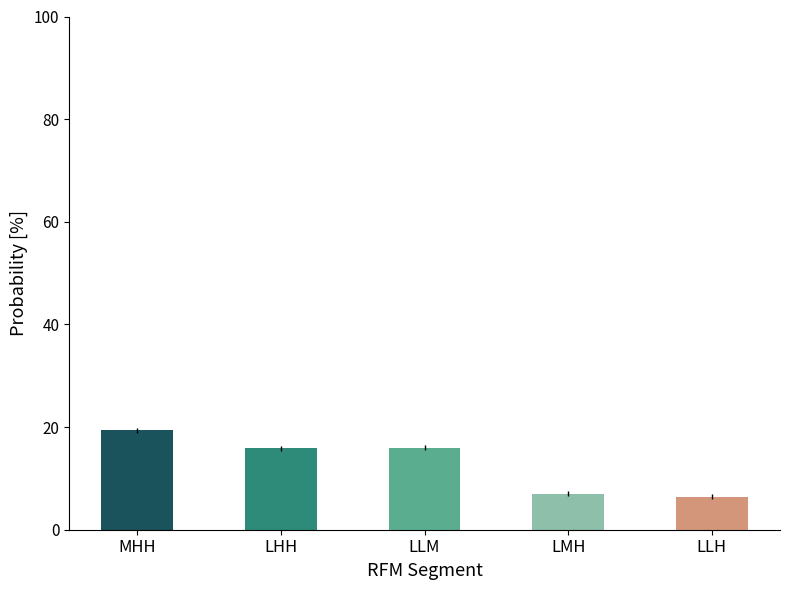

What is the difference between the values at LLM and MHH?

3.4